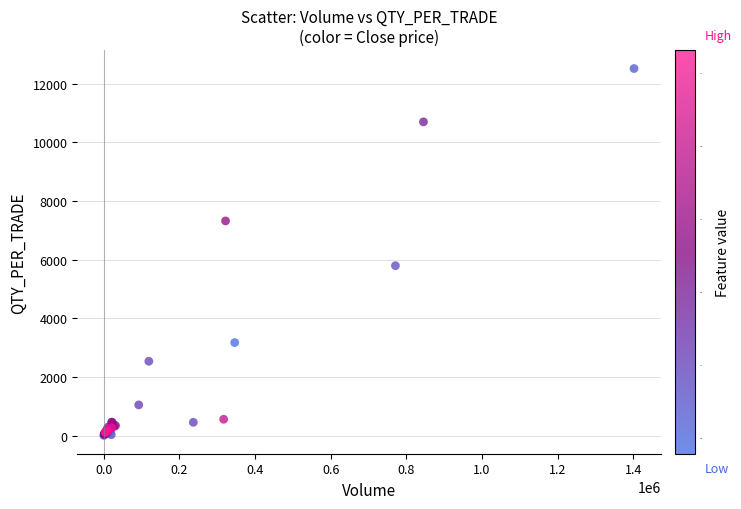

What Y value in the scatter plot is closest to 6266?

5799.2